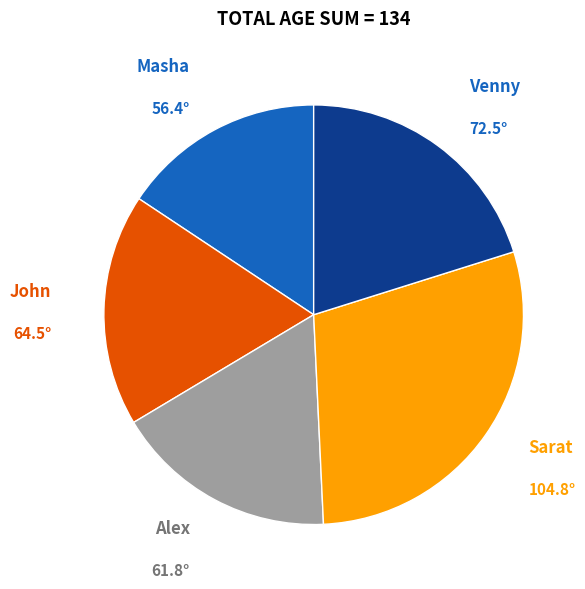

Between Venny and Alex, which is larger?

Venny